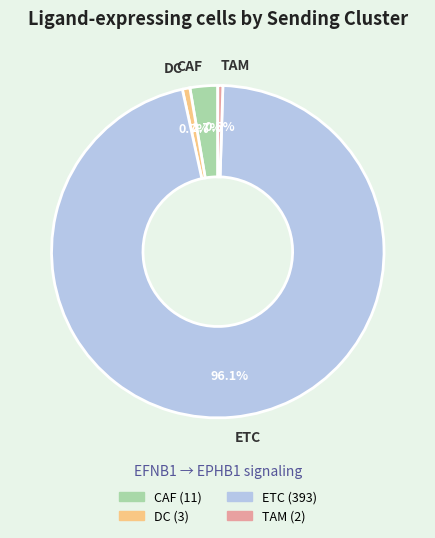

To the nearest percent, what percentage of the pie is ETC?

96%